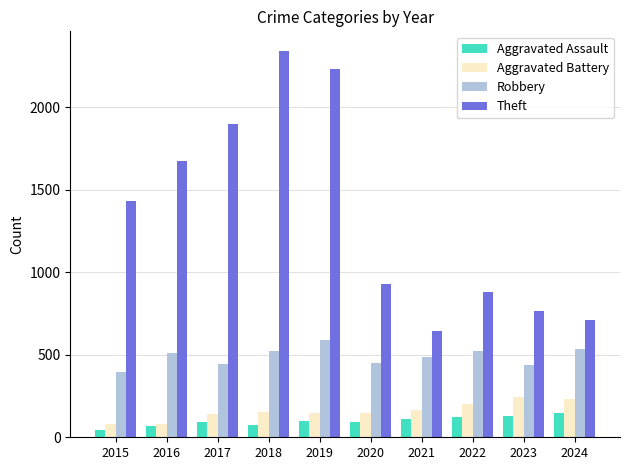

The Robbery series shows 912 at 2019. True or false?

False